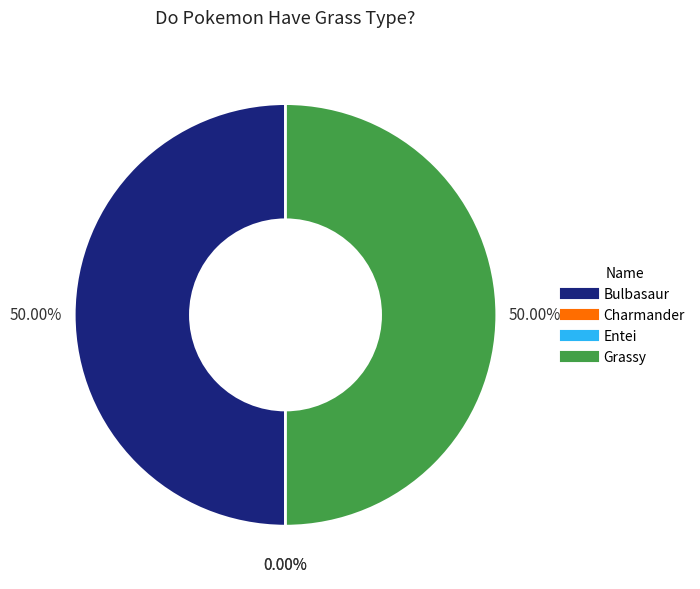

Count the number of slices in the pie.

4